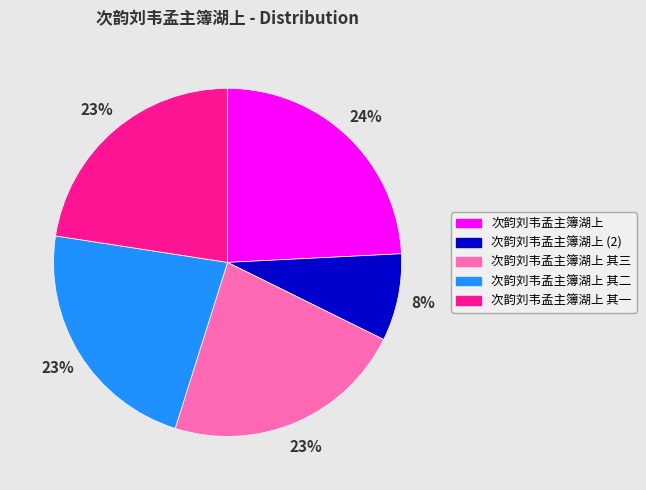

Which slice is the largest?

次韵刘韦孟主簿湖上